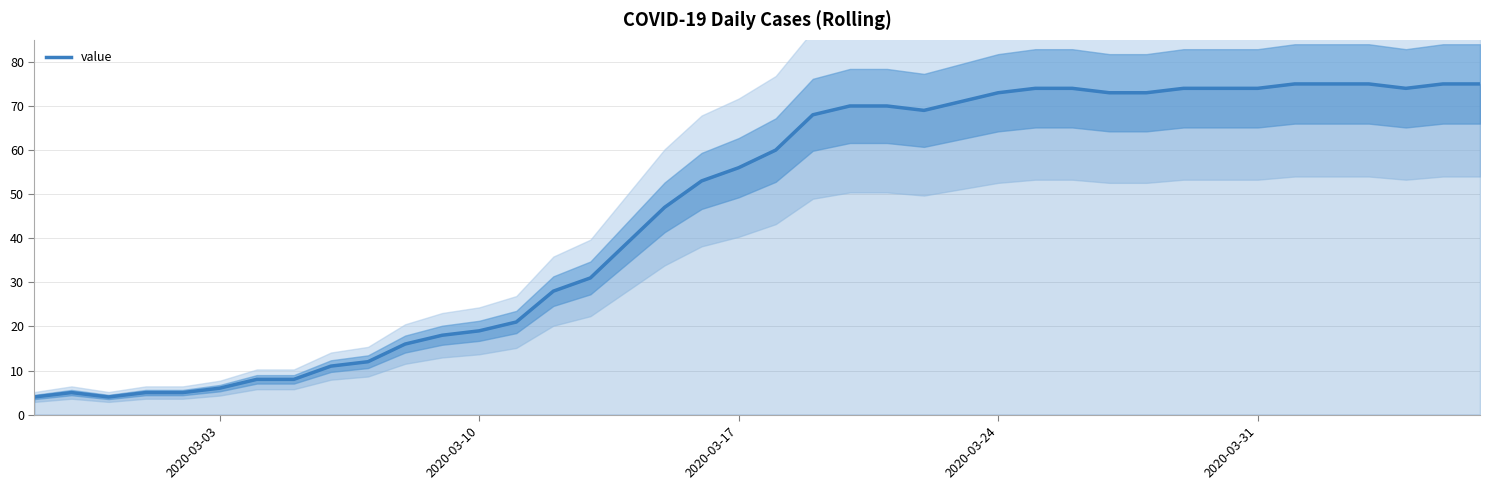

What is the maximum value for value?

75